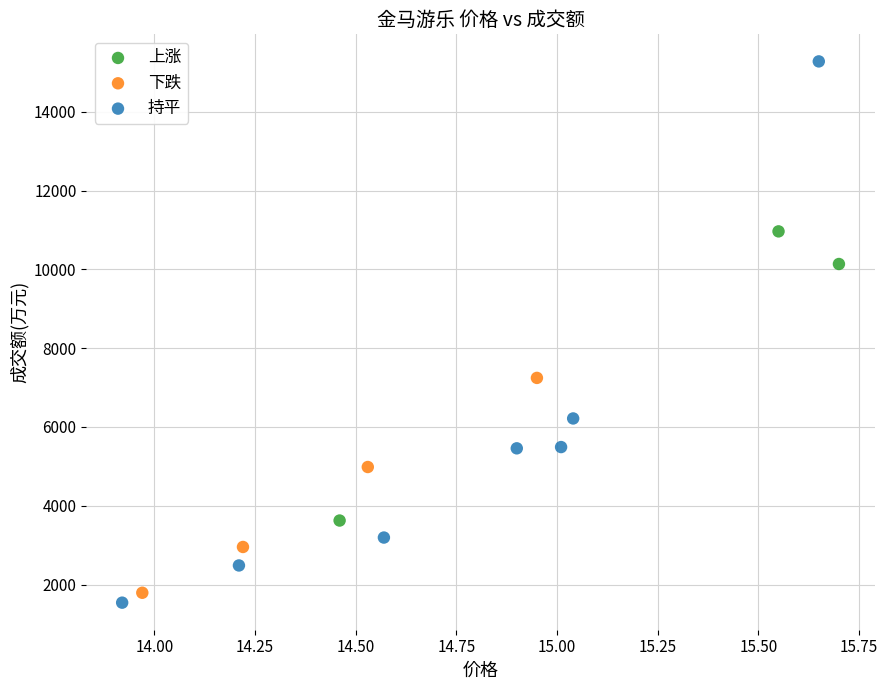

What are all the series names shown in the legend?

上涨, 下跌, 持平